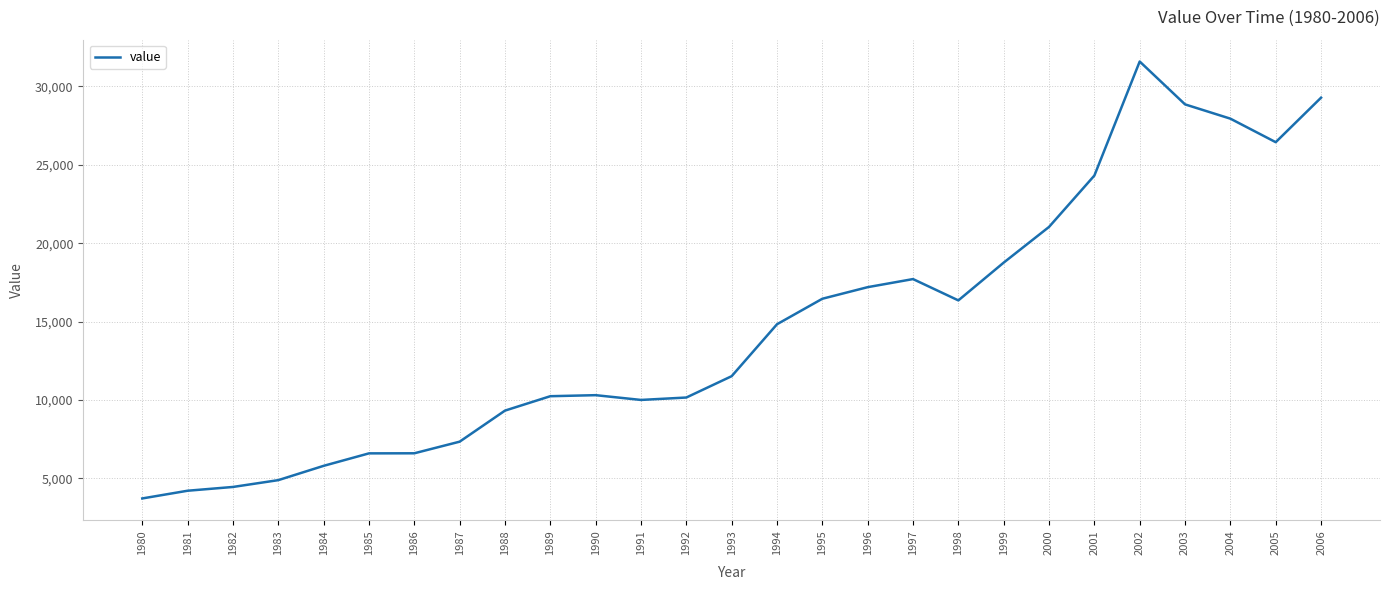

What is the change in value from 1984 to 1985?

+796